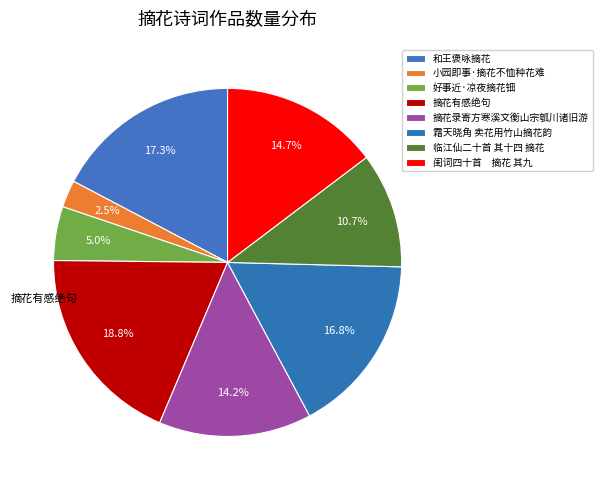

Count the number of slices in the pie.

8